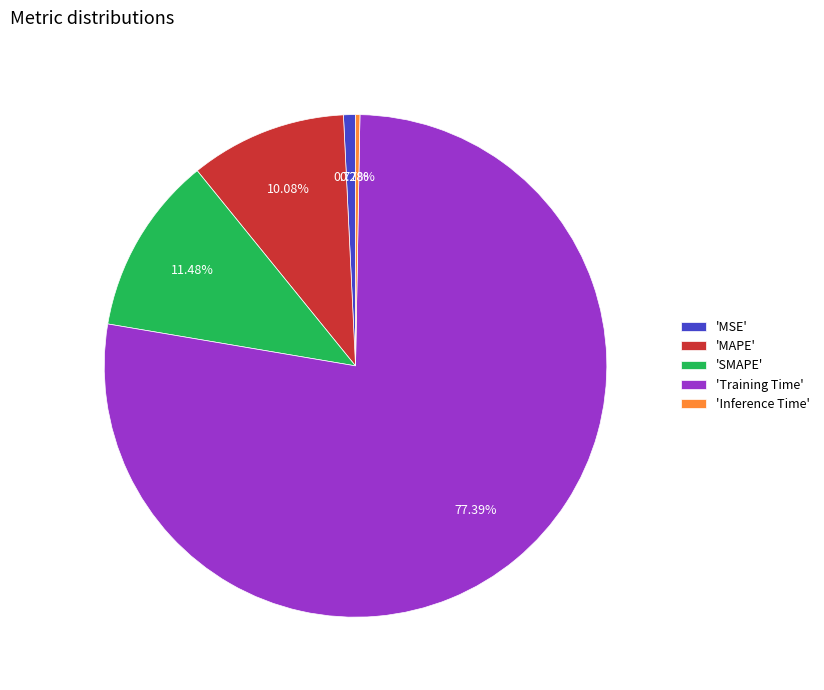

Count the number of slices in the pie.

5